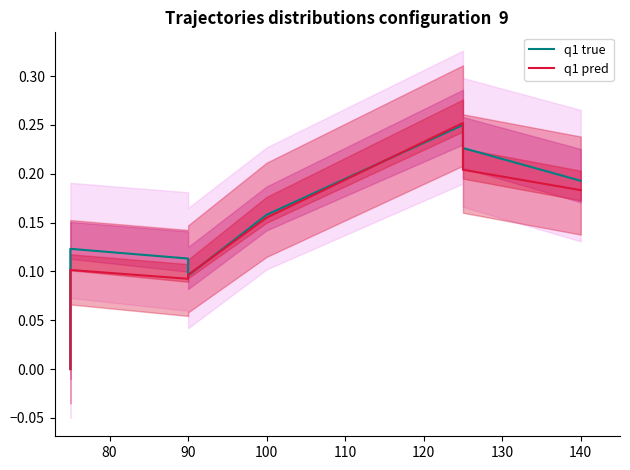

In q1 true, how many points are lower than both neighbors (excluding endpoints)?

1